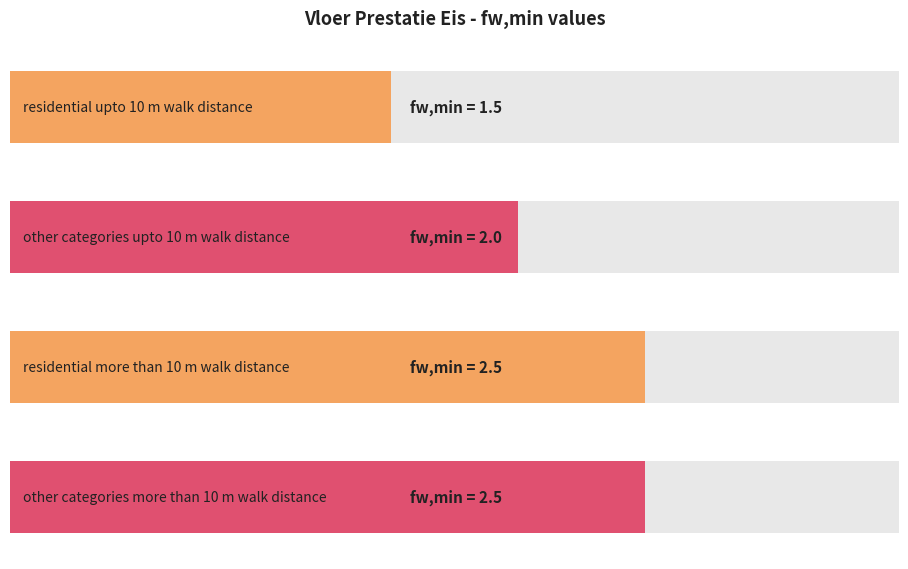

The value at res>10 is 4.4. True or false?

False